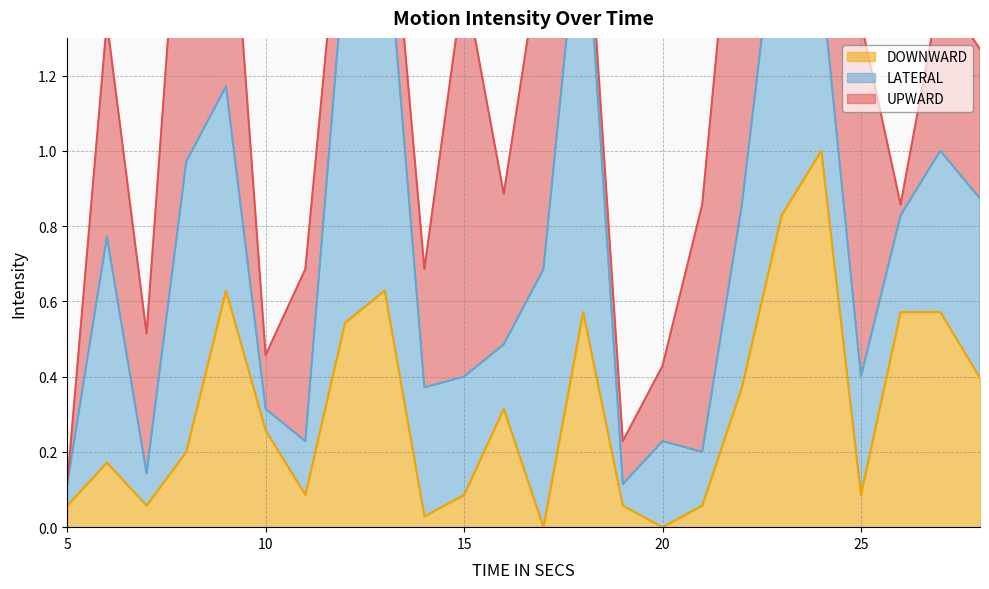

Reading right to left, list all the values displayed in this chart.

UPWARD: 28=0.4	27=0.4	26=0.0	25=0.9	24=0.2	23=0.3	22=1.1	21=0.7	20=0.2	19=0.1	18=0.1	17=0.9	16=0.4	15=1.1	14=0.3	13=0.2	12=0.3	11=0.5	10=0.1	9=0.7	8=1.0	7=0.4	6=0.6	5=0.0
LATERAL: 28=0.5	27=0.4	26=0.3	25=0.3	24=0.5	23=0.9	22=0.5	21=0.1	20=0.2	19=0.1	18=1.2	17=0.7	16=0.2	15=0.3	14=0.3	13=1.0	12=1.0	11=0.1	10=0.1	9=0.5	8=0.8	7=0.1	6=0.6	5=0.1
DOWNWARD: 28=0.4	27=0.6	26=0.6	25=0.1	24=1.0	23=0.8	22=0.4	21=0.1	20=0.0	19=0.1	18=0.6	17=0.0	16=0.3	15=0.1	14=0.0	13=0.6	12=0.5	11=0.1	10=0.3	9=0.6	8=0.2	7=0.1	6=0.2	5=0.1